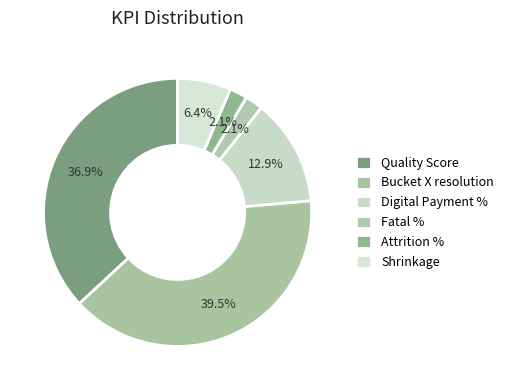

Count the number of slices in the pie.

6